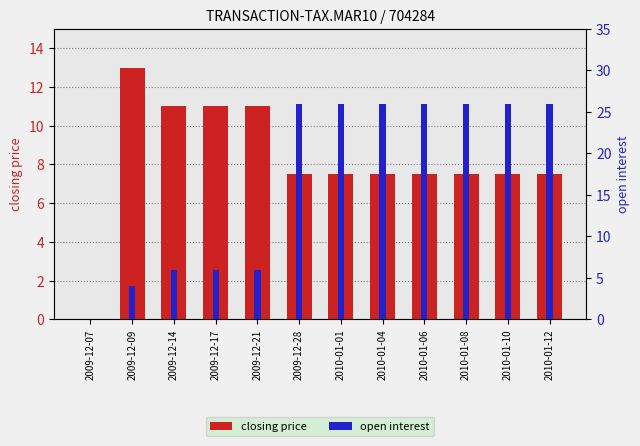

What is the label of the 1st bar from the left?

2009-12-07